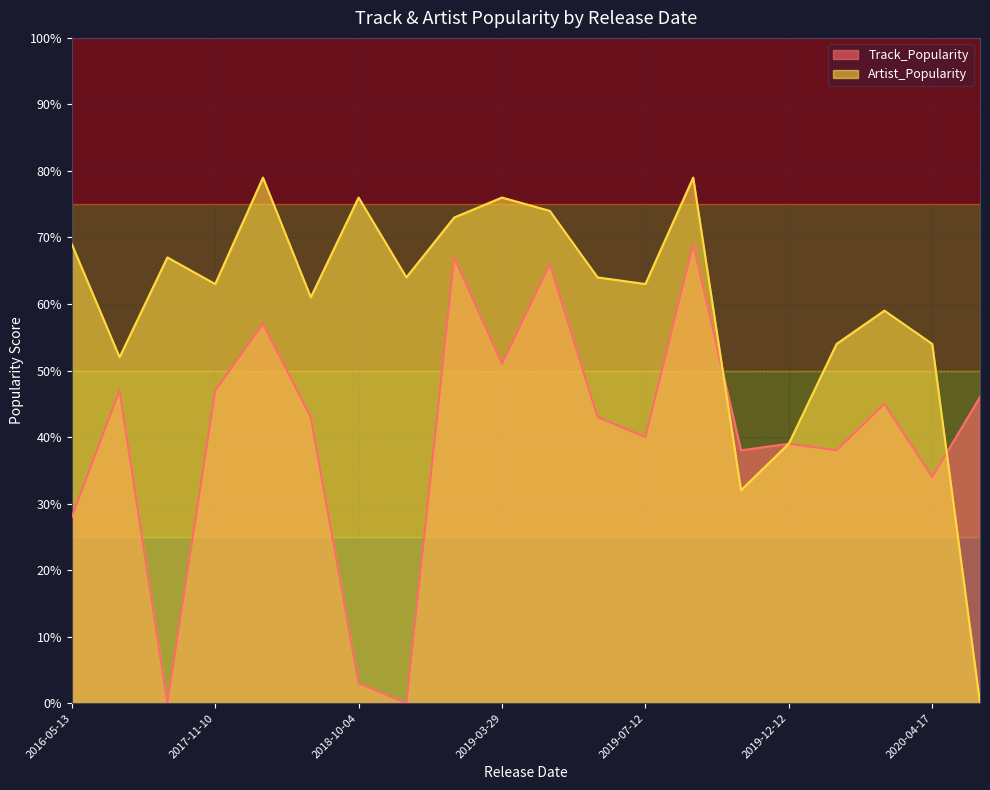

How many values in Track_Popularity are above zero?

18